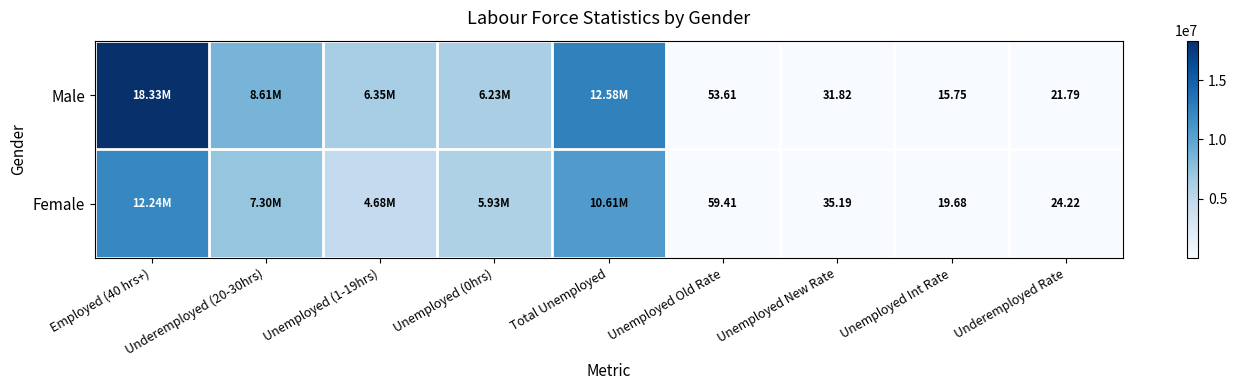

Rank the series at Unemployed New Rate from highest to lowest value.

Female, Male